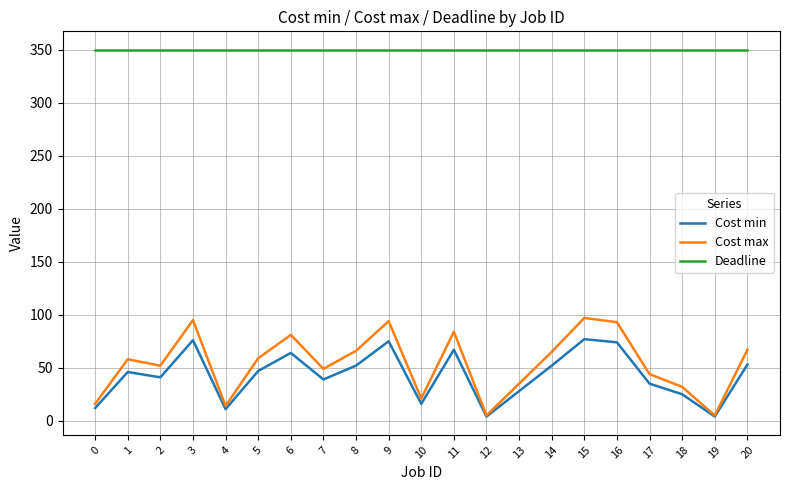

Is it true that Deadline equals 350 at 4?

True